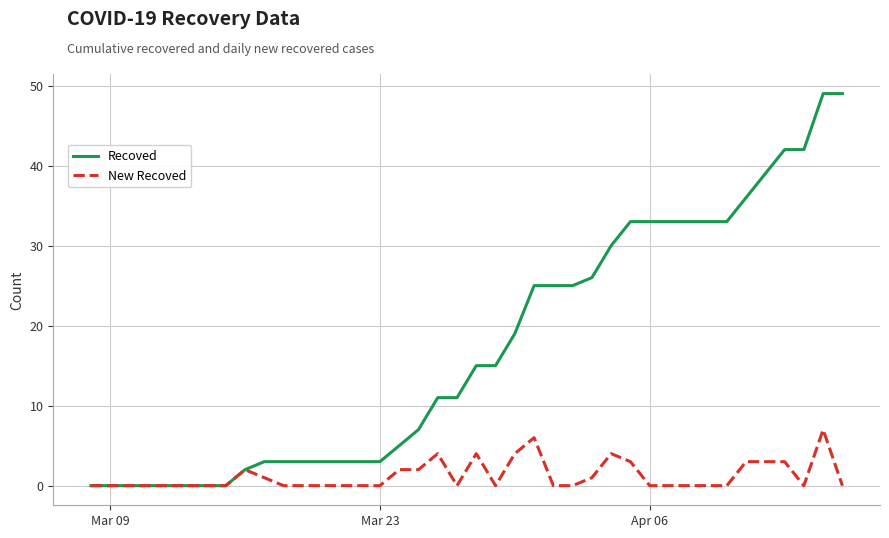

Rank the series by their maximum value, from lowest to highest.

New Recoved, Recoved